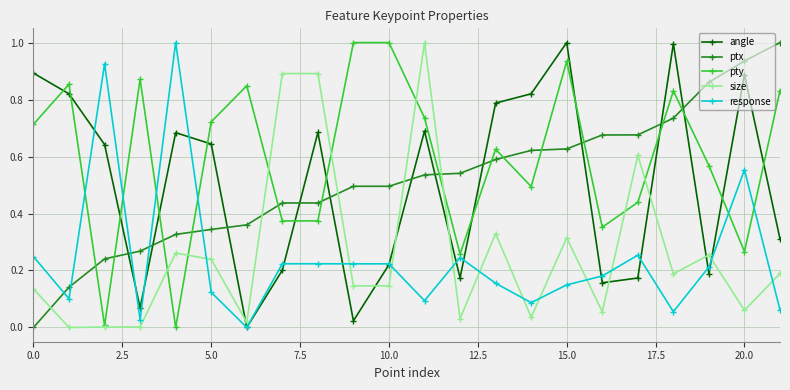

What is the greatest value displayed?

1.0